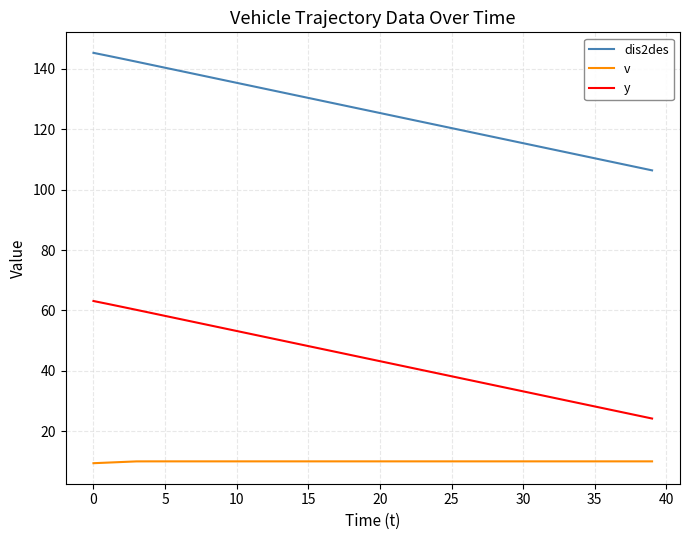

What is the lowest value of the y series?

24.2